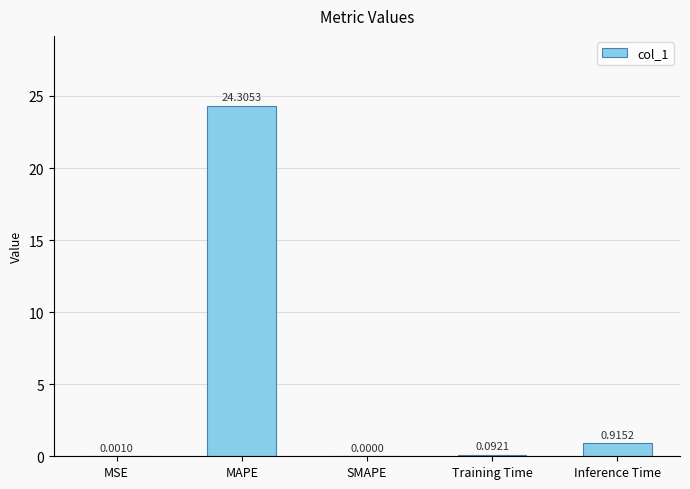

Are the bars horizontal?

No